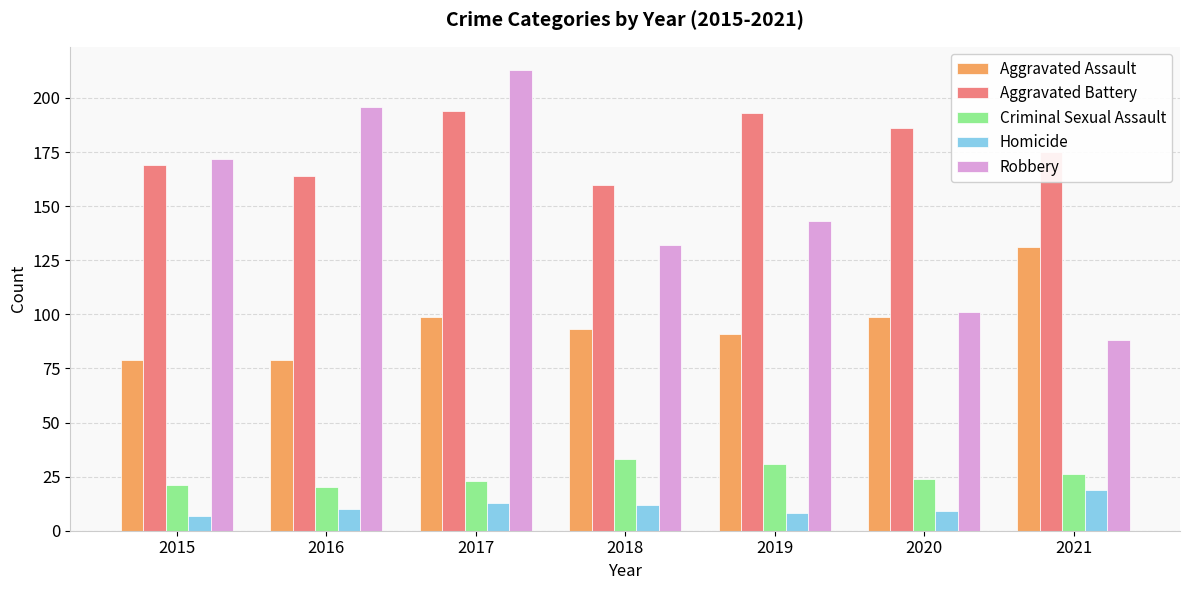

The Criminal Sexual Assault series shows 35 at 2021. True or false?

False